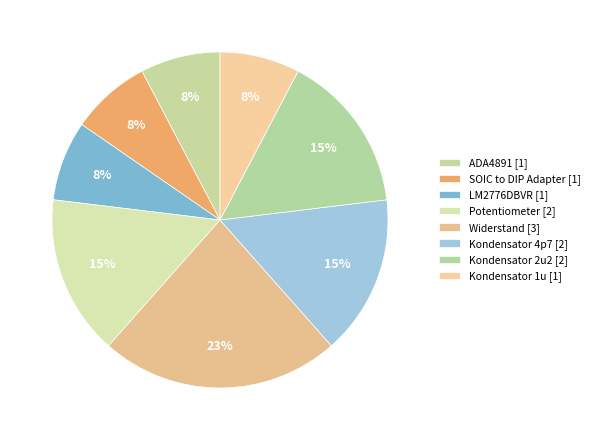

How many slices are in this pie chart?

8